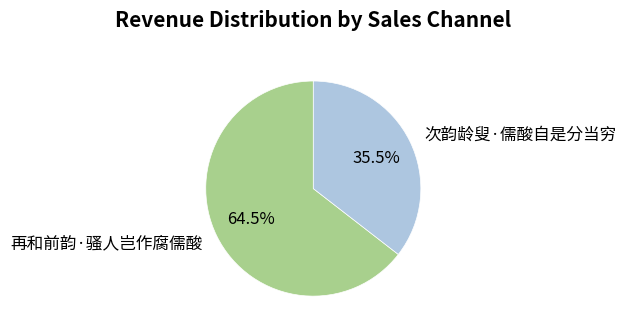

Rank the categories by value from lowest to highest.

次韵龄叟·儒酸自是分当穷, 再和前韵·骚人岂作腐儒酸